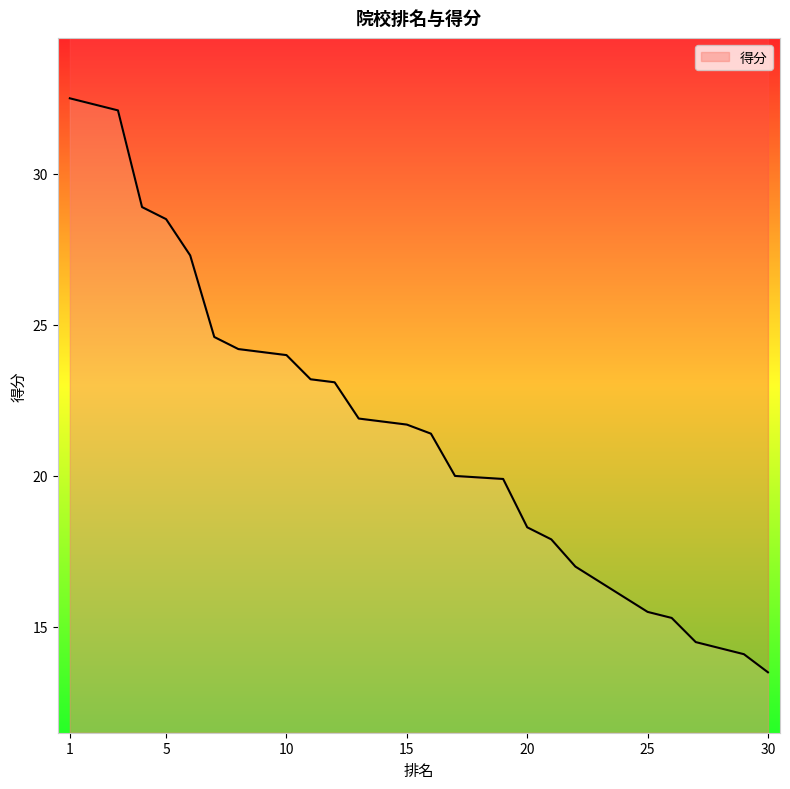

Which has a higher value, 2 or 21?

2